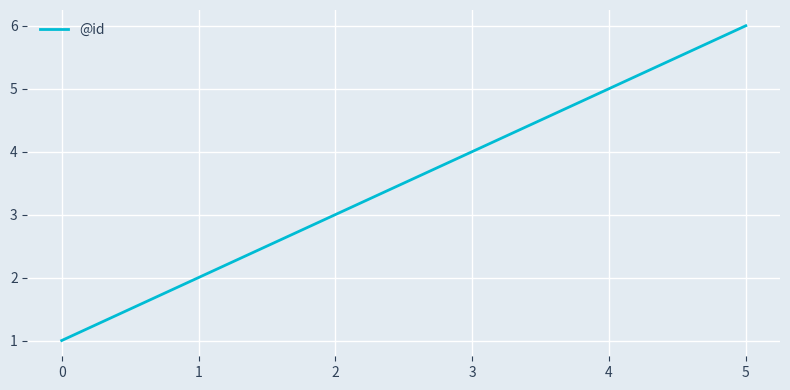

List the labels in order of value, smallest first.

0, 1, 2, 3, 4, 5